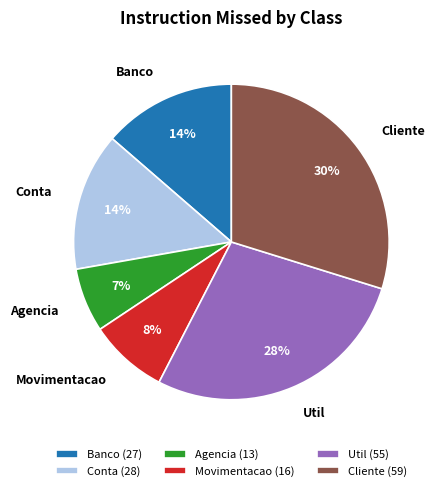

What percentage is the Banco slice, to the nearest percent?

14%